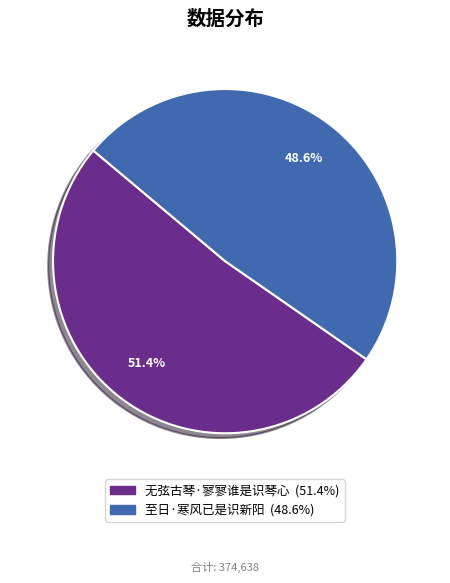

Rank the categories by value from highest to lowest.

无弦古琴·寥寥谁是识琴心, 至日·寒风已是识新阳